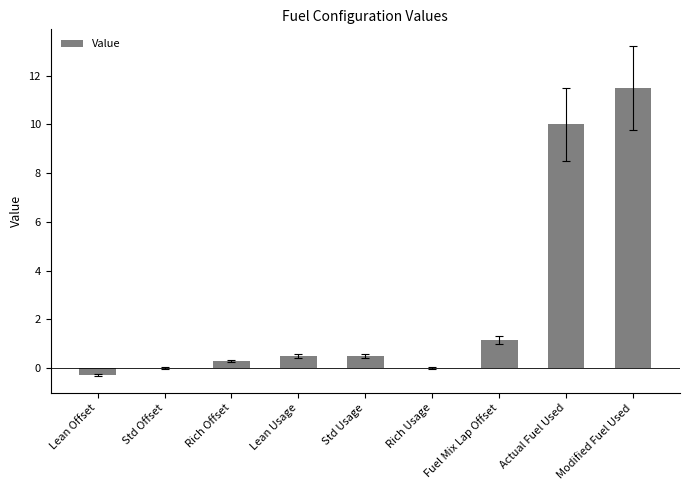

What is the change in value from Rich Usage to Modified Fuel Used?

+11.5